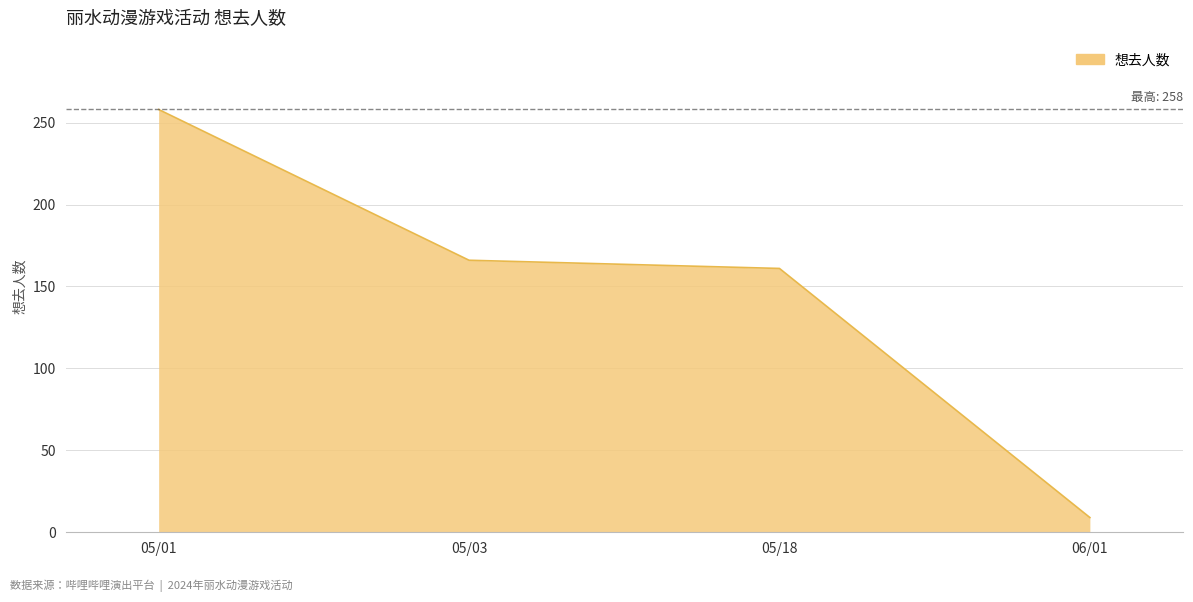

Count the number of data series in this chart.

1